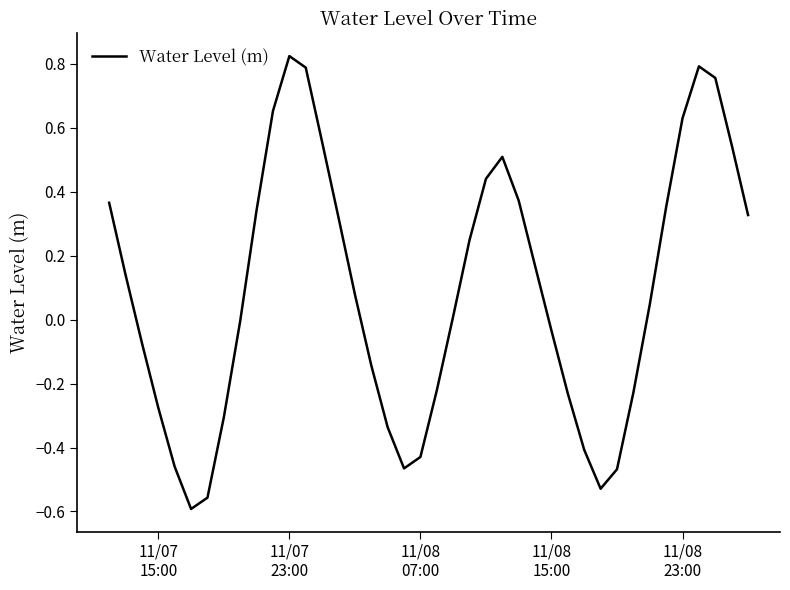

How many lines are shown in the chart?

1